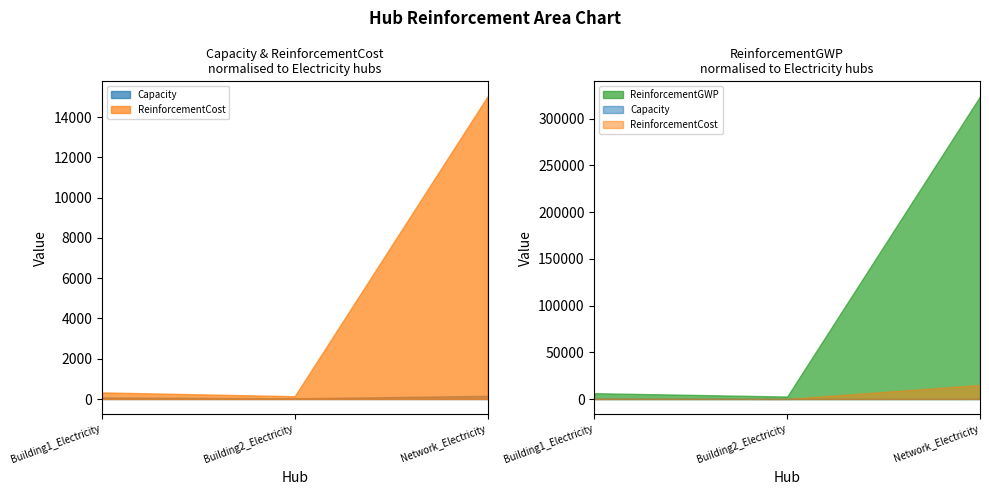

Rank the series by their maximum value, from lowest to highest.

Capacity, ReinforcementCost, ReinforcementGWP